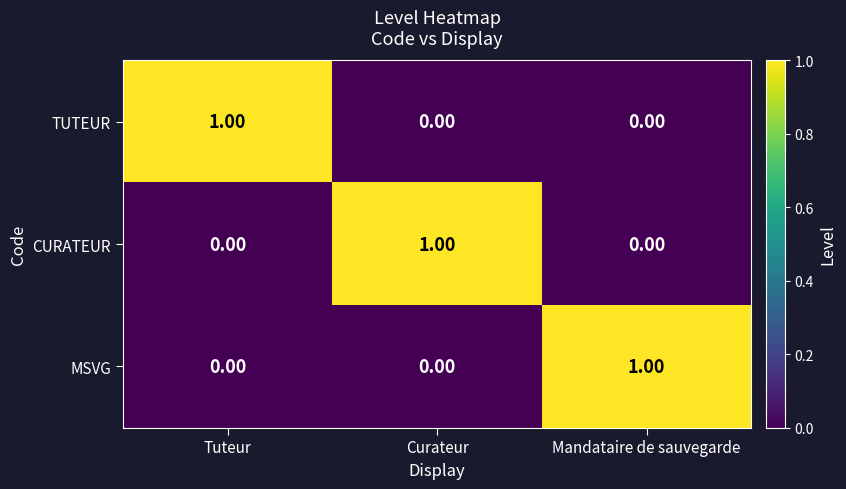

At which label does CURATEUR reach its peak?

Curateur